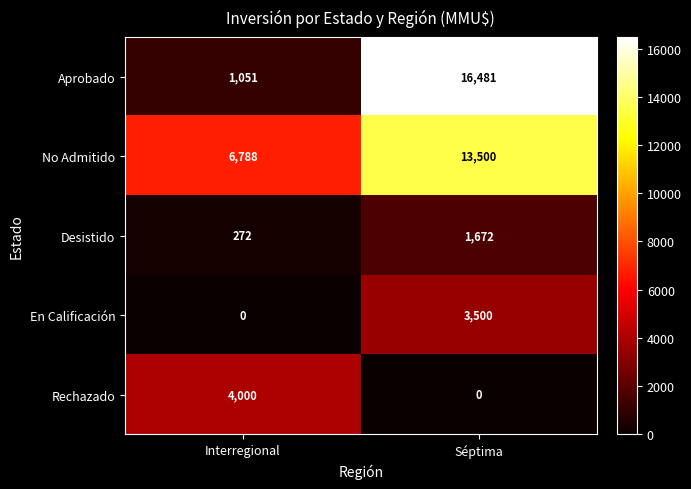

How many data points does each series have?

2